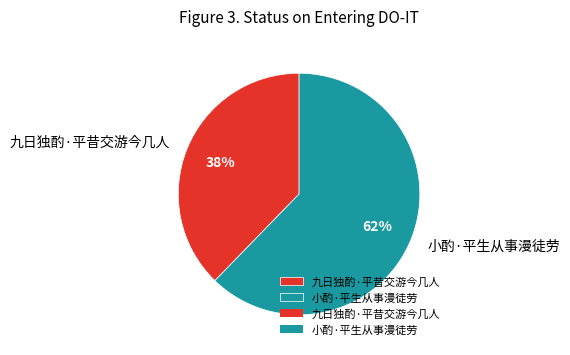

Which slice represents more than half of the pie?

小酌·平生从事漫徒劳